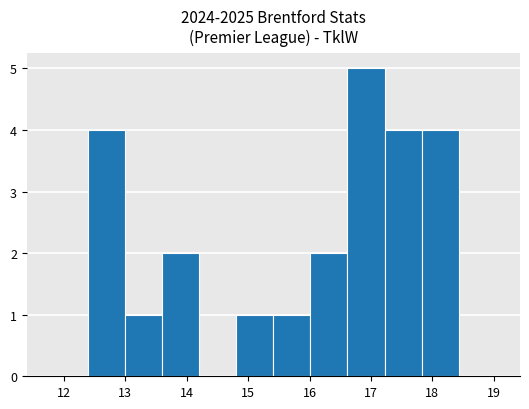

What is the height of the bar covering 15.4 to 16.0 on the x-axis? Neither the bar edges nor the heights are printed on the chart, so give them approximately, as read against the axes.

1